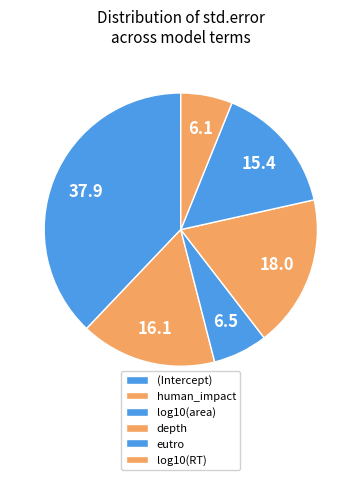

Count the number of slices in the pie.

6